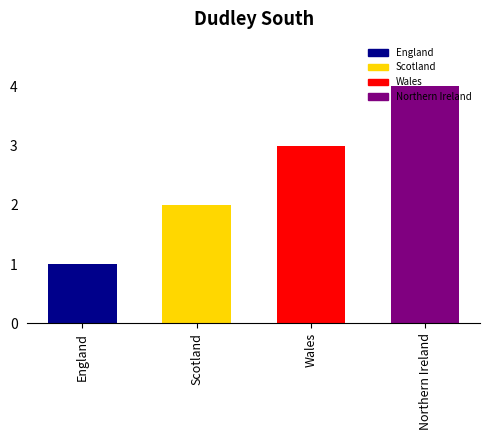

How many values are between 2 and 4?

3